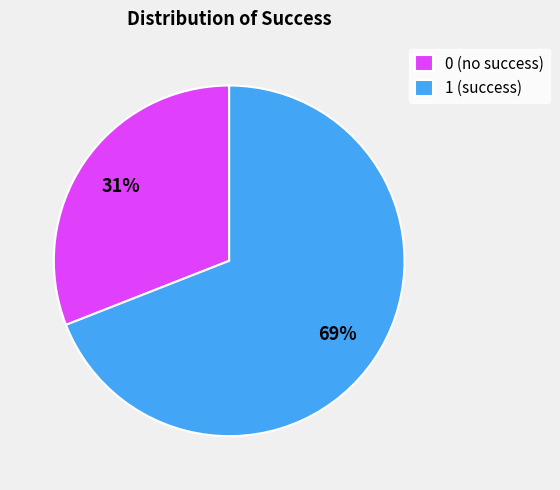

Is the sum of 0 (no success) and 1 (success) greater than half?

Yes